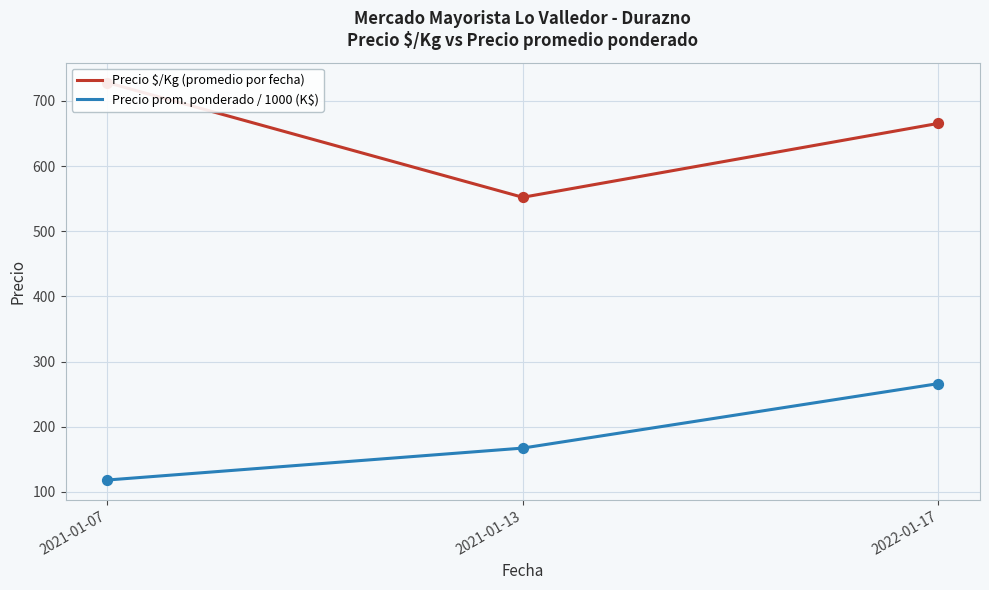

Is the value of Precio prom. ponderado / 1000 (K$) at 2021-01-07 greater than the value of Precio $/Kg (promedio por fecha) at 2022-01-17?

No